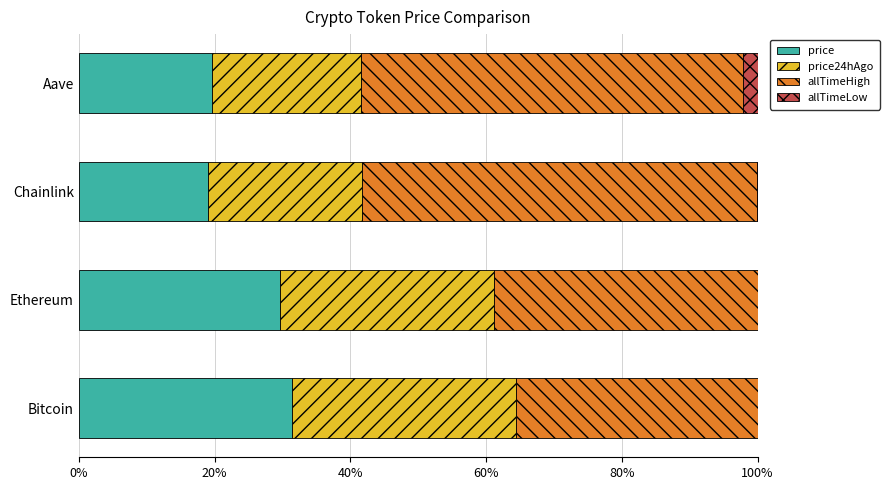

What is the total value across all series at Aave?

100.0